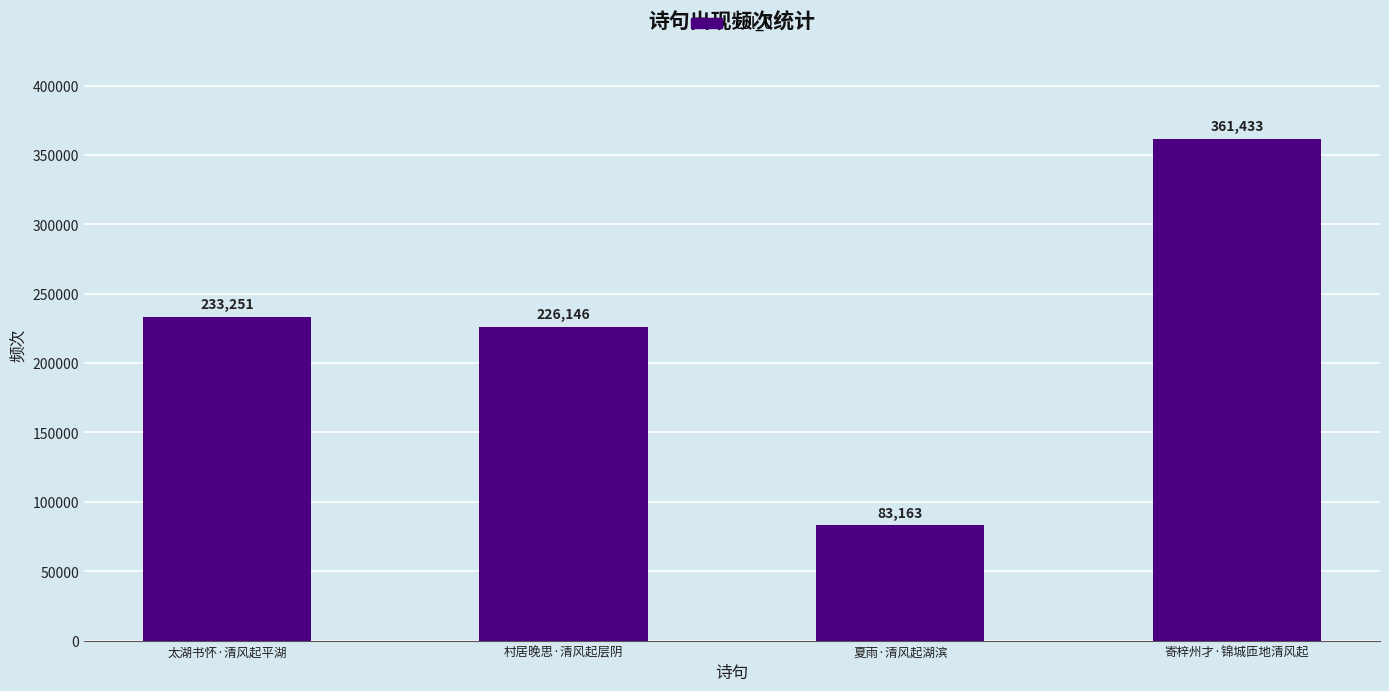

Which has a higher value, 寄梓州才·锦城匝地清风起 or 太湖书怀·清风起平湖?

寄梓州才·锦城匝地清风起